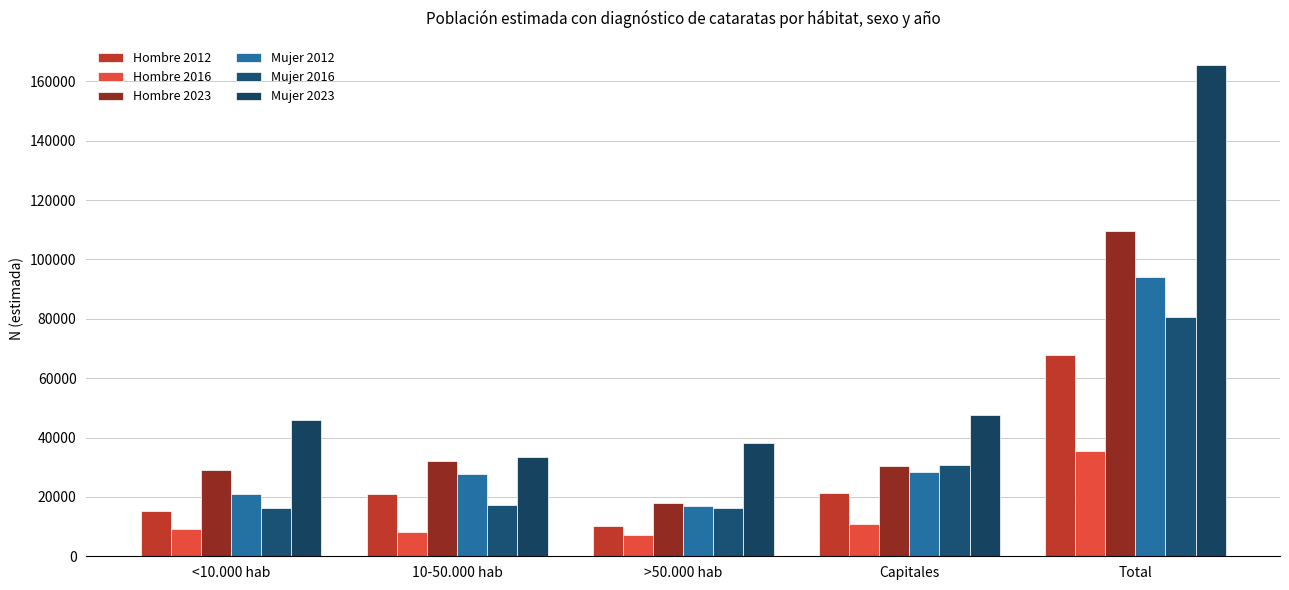

How many bars are there in each group?

6